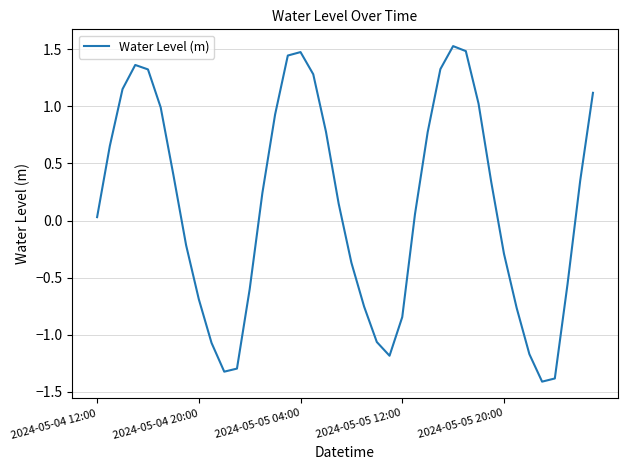

What is the difference between the maximum and minimum values?

2.9